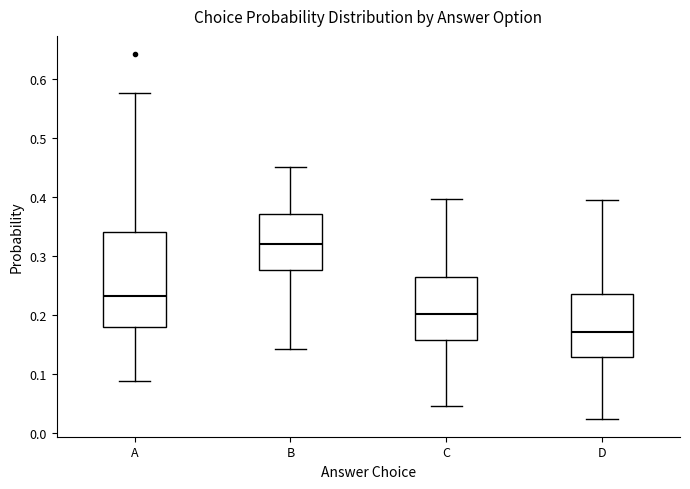

Which box is the tallest, from its lower edge to its upper edge?

A